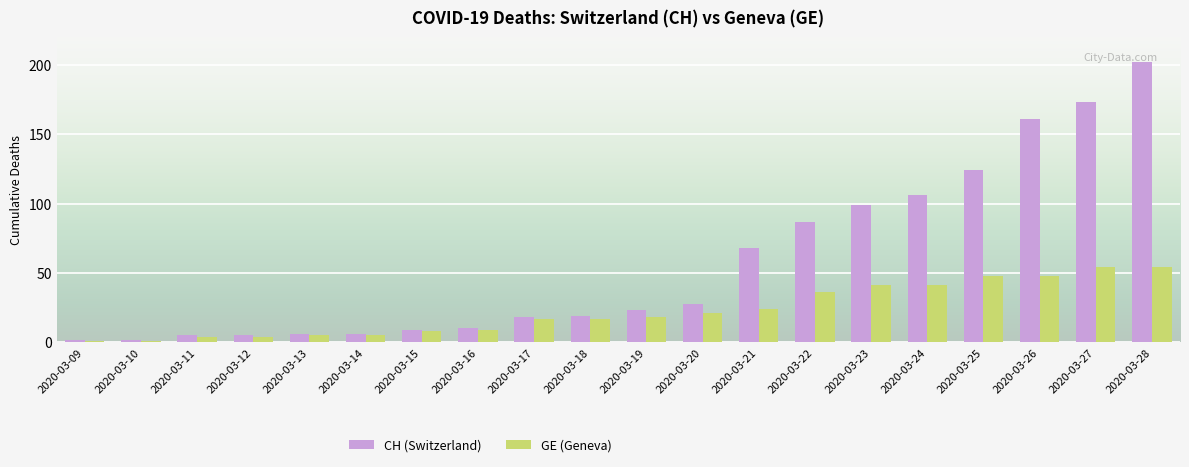

List the series in order of their overall mean, lowest first.

GE (Geneva), CH (Switzerland)